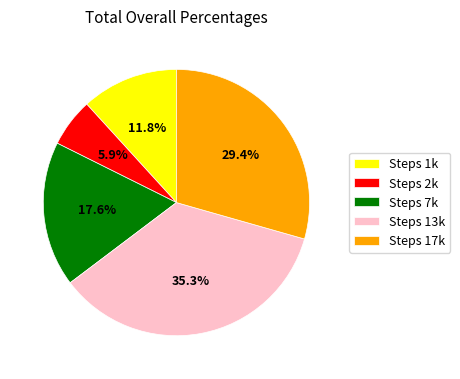

To the nearest percent, what is the difference between the largest and smallest slice percentages?

29%